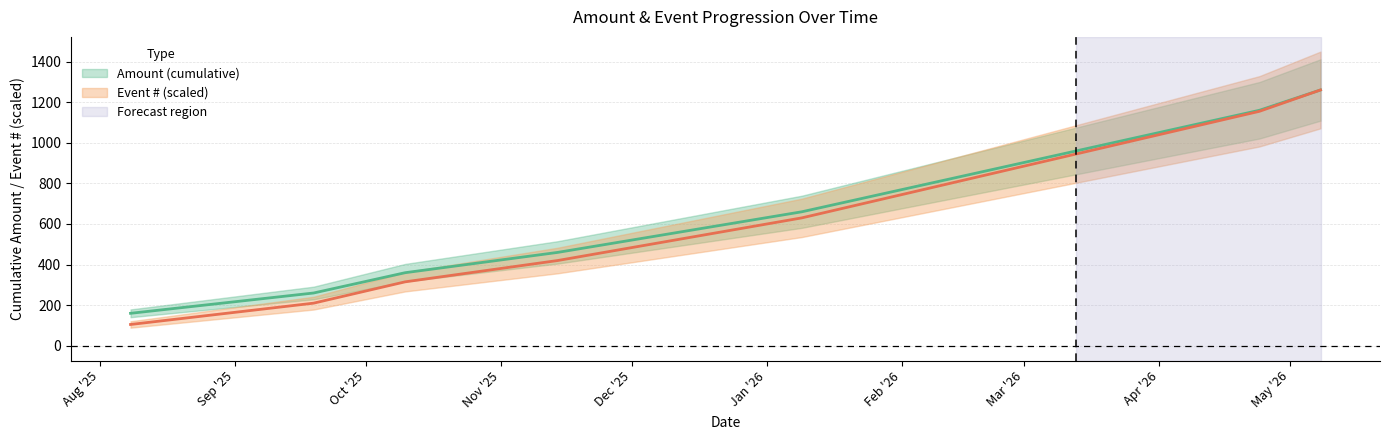

What is the sum of the values at 2025-11-14 and 2025-09-19?

720